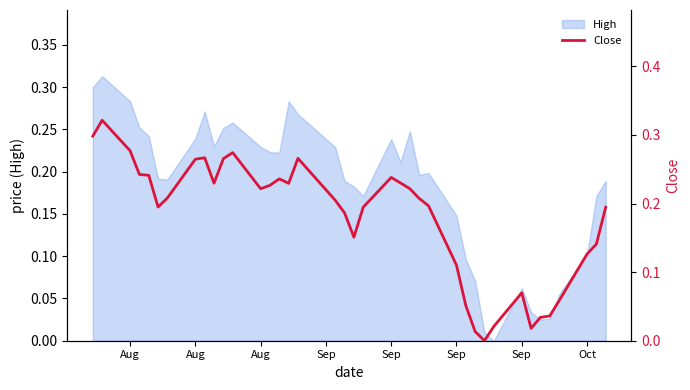

How many interior local peaks (higher than both neighbors) does the data have?

7